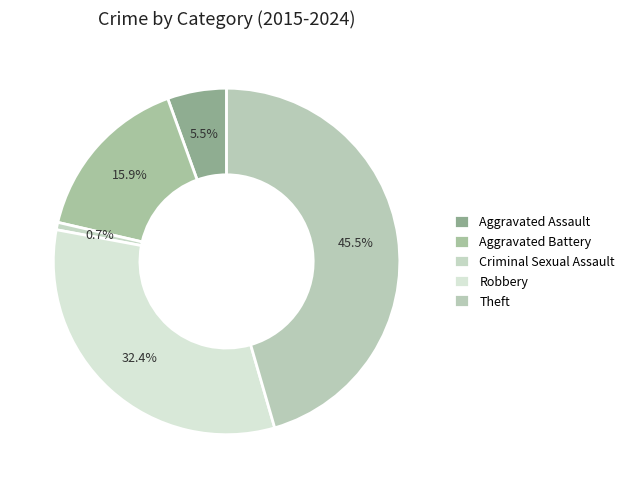

Is Aggravated Assault the majority of the pie?

No